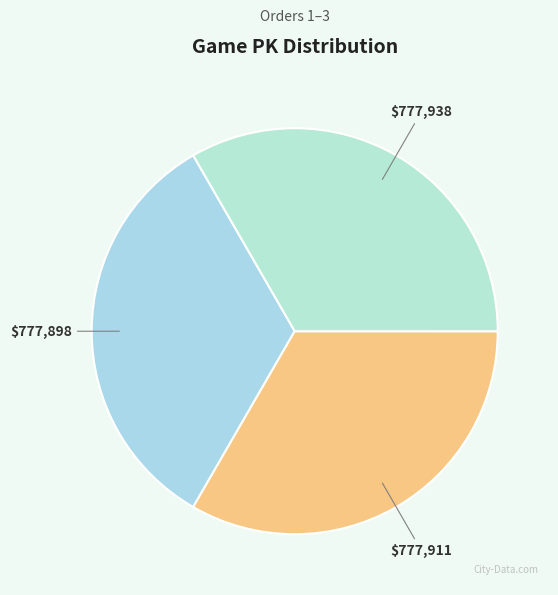

How many slices are in this pie chart?

3